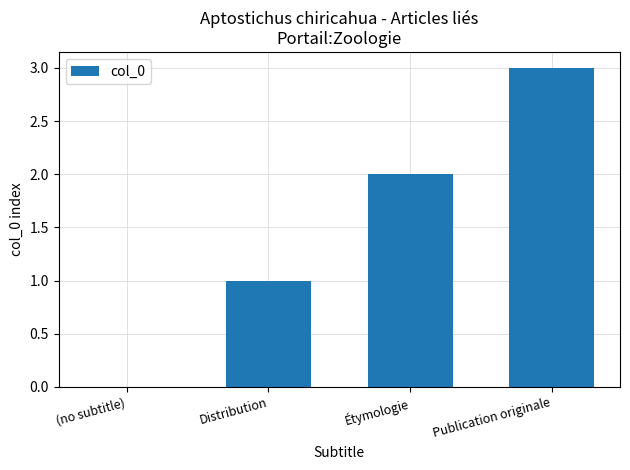

Reading left to right, transcribe all the data shown in this chart.

0	1	2	3